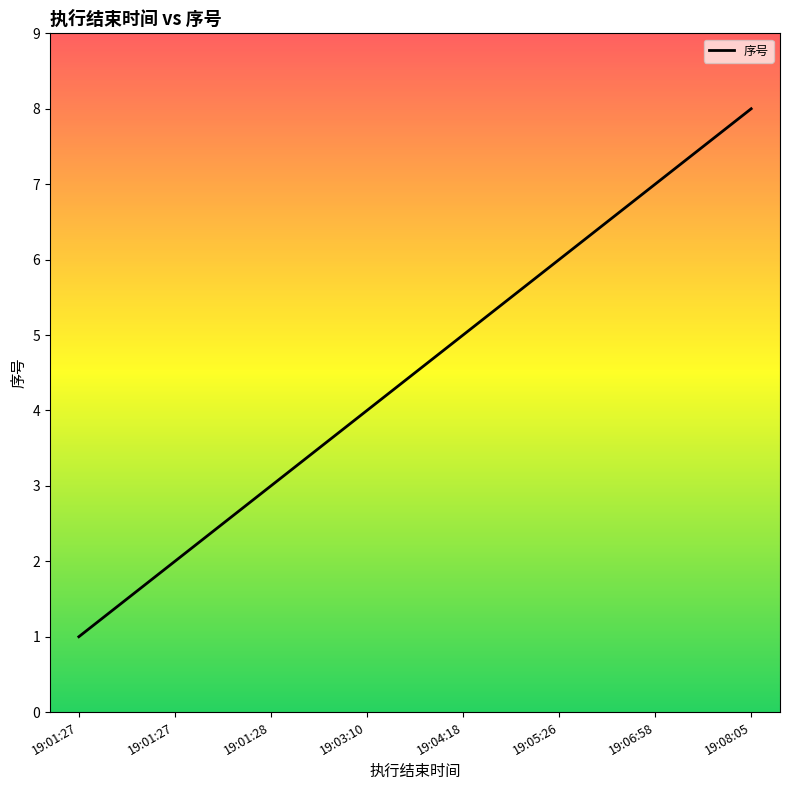

Does the chart have visible grid lines?

No